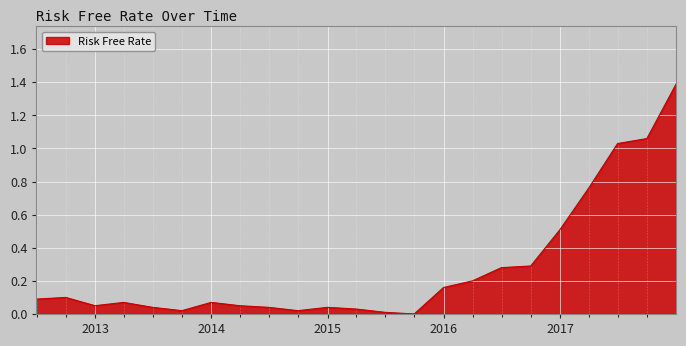

What is the greatest value displayed?

1.4